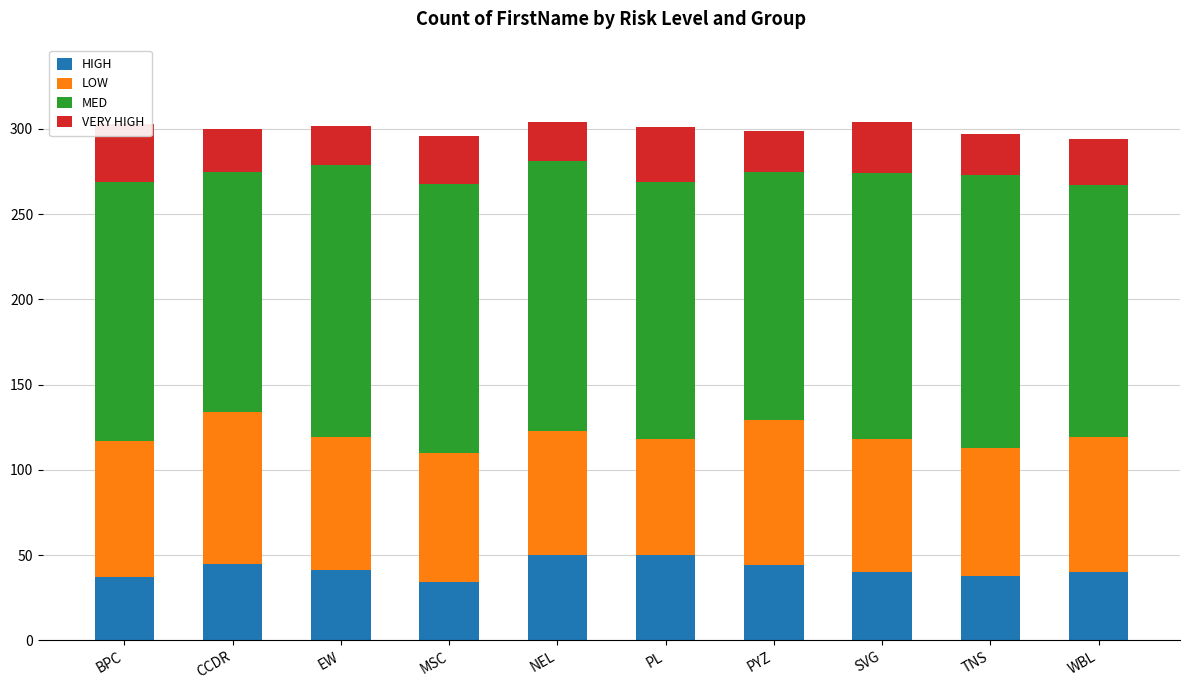

Reading left to right, transcribe all the data shown in this chart.

HIGH: BPC=37	CCDR=45	EW=41	MSC=34	NEL=50	PL=50	PYZ=44	SVG=40	TNS=38	WBL=40
LOW: BPC=80	CCDR=89	EW=78	MSC=76	NEL=73	PL=68	PYZ=85	SVG=78	TNS=75	WBL=79
MED: BPC=152	CCDR=141	EW=160	MSC=158	NEL=158	PL=151	PYZ=146	SVG=156	TNS=160	WBL=148
VERY HIGH: BPC=34	CCDR=25	EW=23	MSC=28	NEL=23	PL=32	PYZ=24	SVG=30	TNS=24	WBL=27